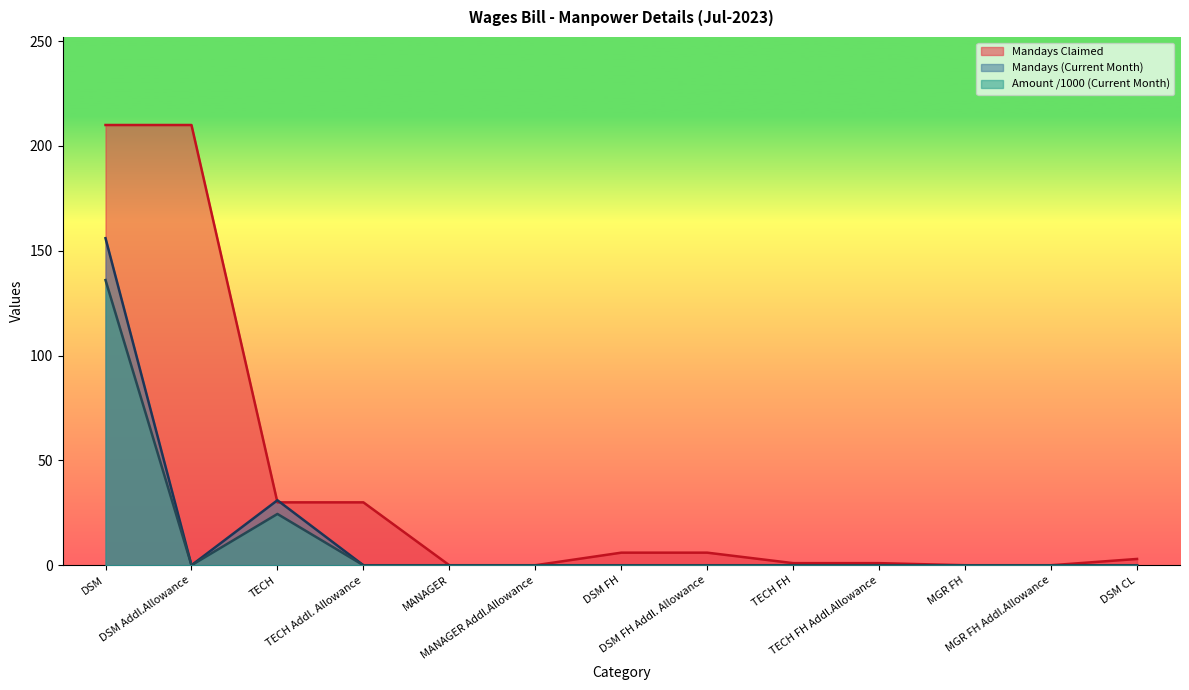

What is the difference between the maximum and minimum values in the Mandays (Current Month) series?

156.0